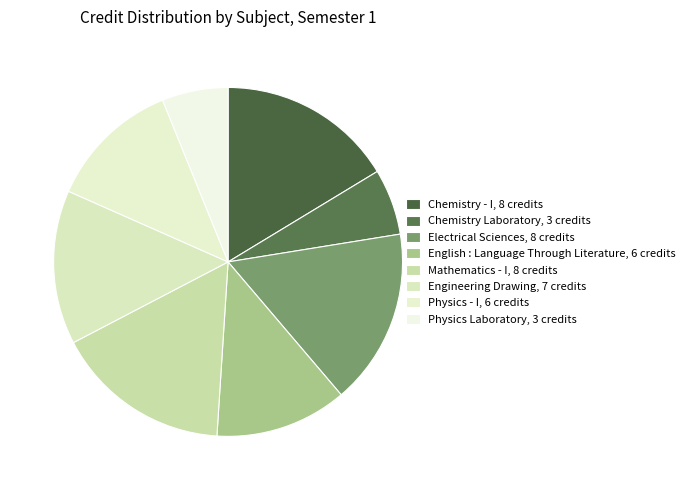

What percentage is NOT represented by Chemistry Laboratory?

93.9%